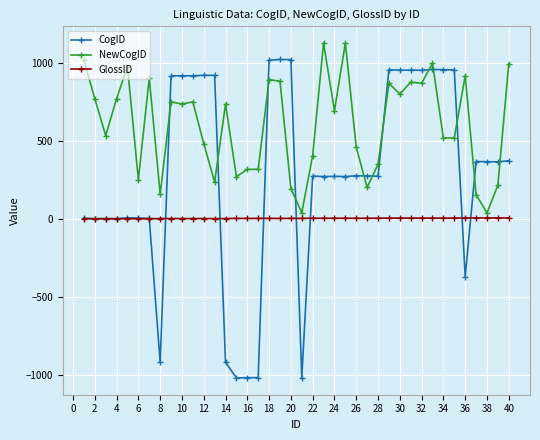

True or false: CogID and NewCogID cross at least once.

True